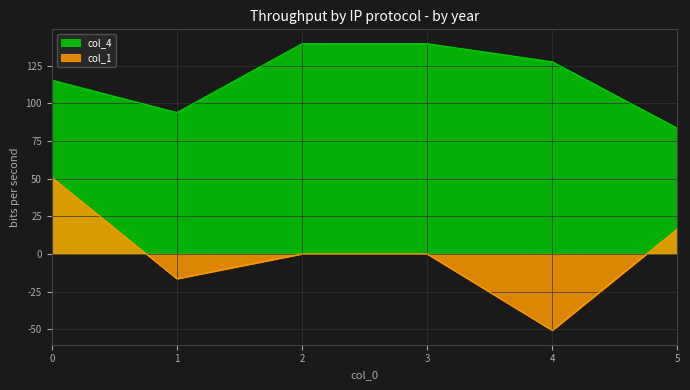

Between 2 and 1, which is larger?

2